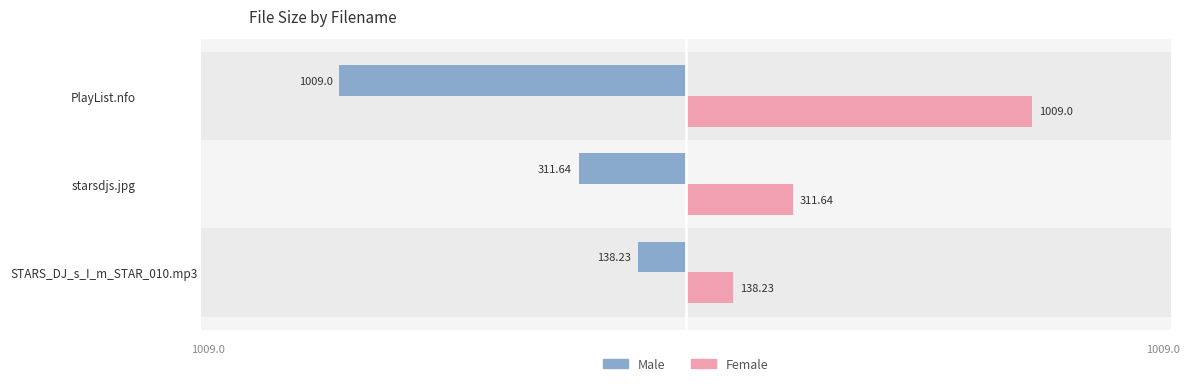

Which category has the highest value across all series?

PlayList.nfo